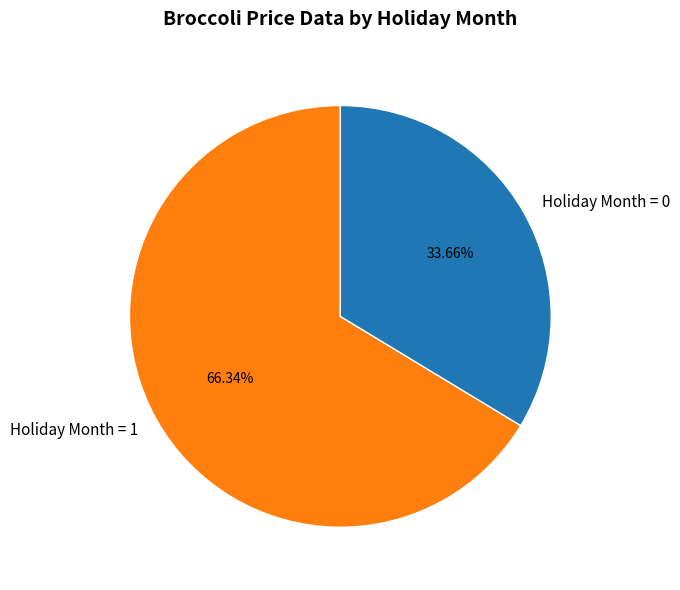

To the nearest percent, what is the average slice percentage?

50%